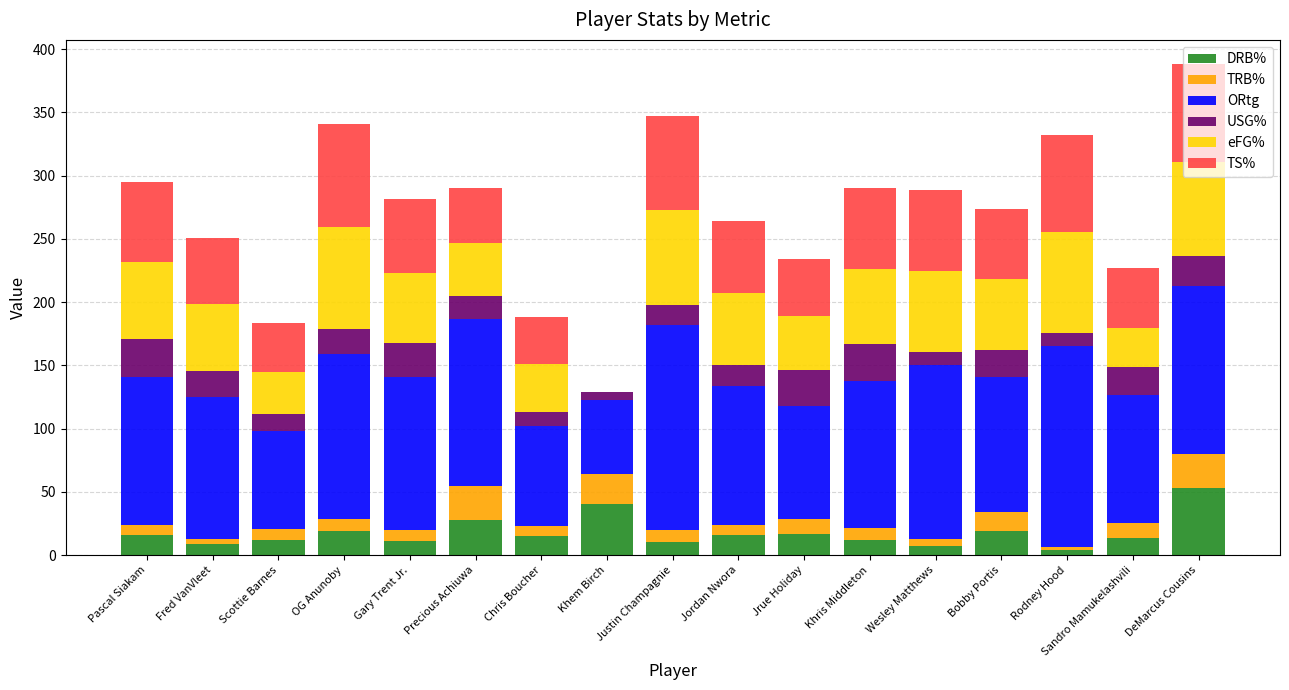

The value of DRB% at Precious Achiuwa is 27.9. True or false?

True